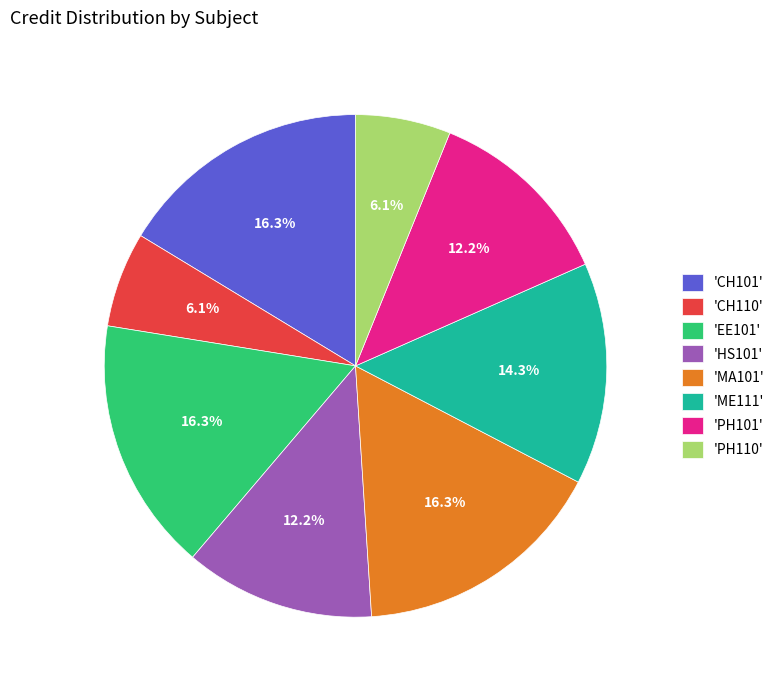

Is 'PH110' the majority of the pie?

No